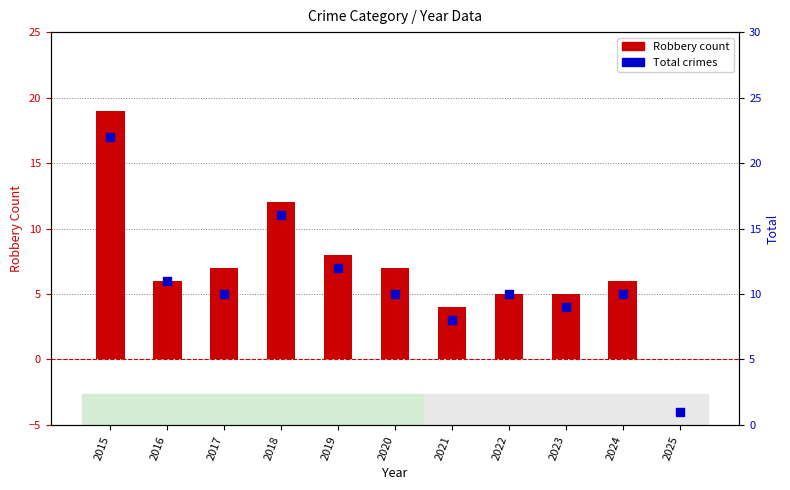

Which series contains the lowest Y value?

Robbery (count)